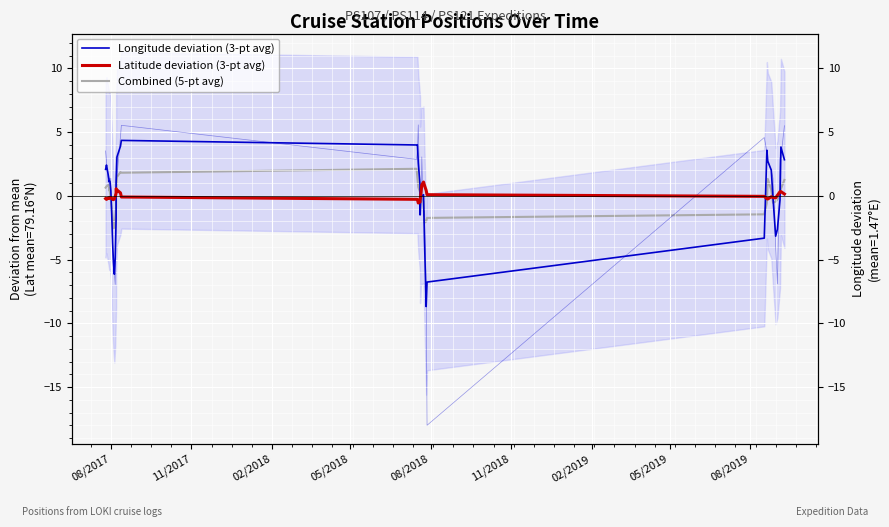

Which series has the largest total across all categories?

Latitude deviation (3-pt avg)